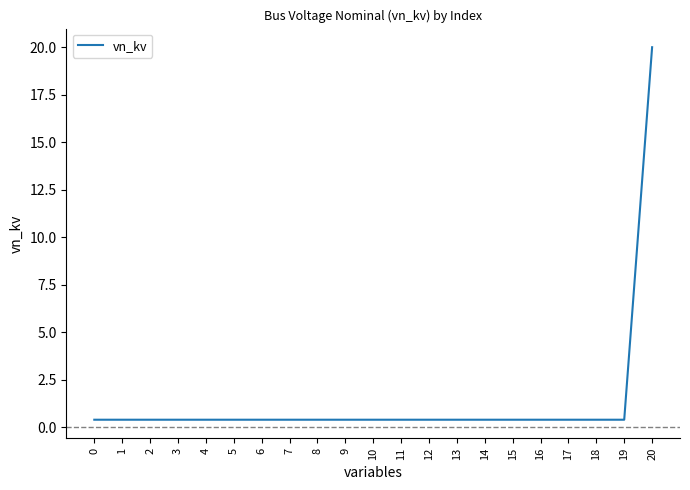

What is the maximum value shown in the chart?

20.0